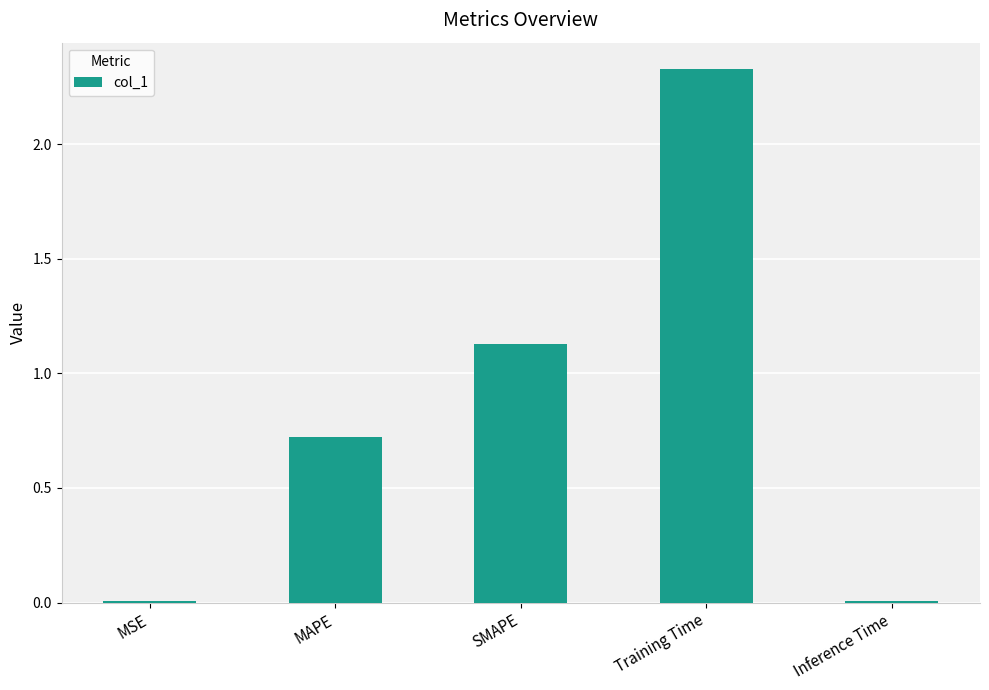

How many bars are there in total?

5